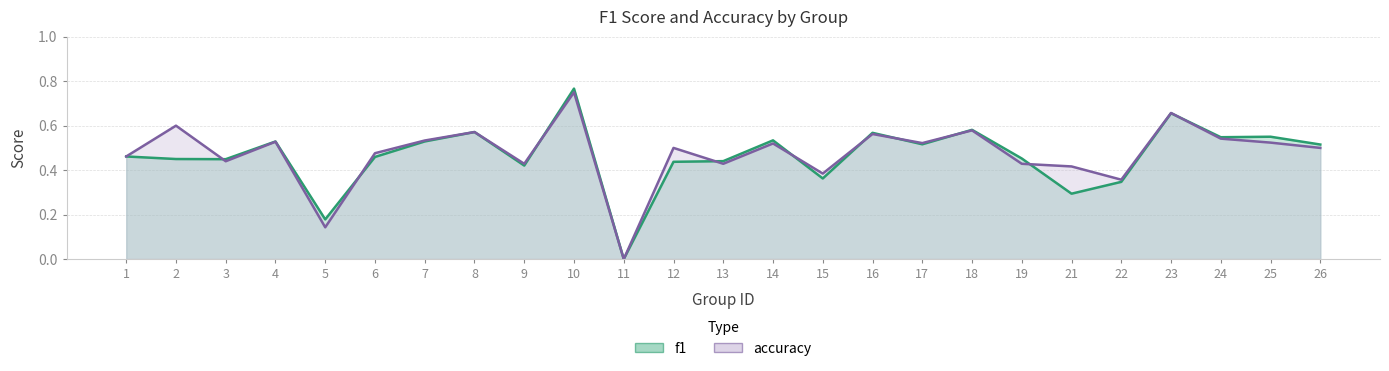

What is the greatest value displayed?

0.8